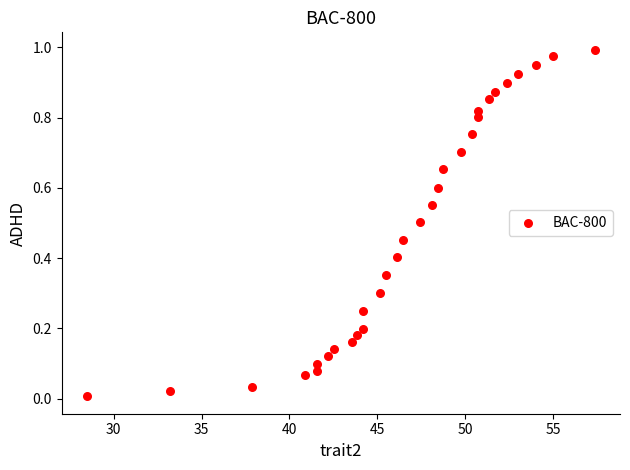

What is the range of X values (max minus min)?

28.9